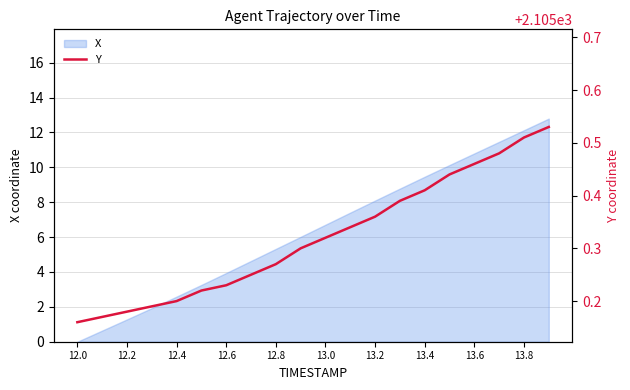

Is it true that X equals 10.4 at 13.0?

False